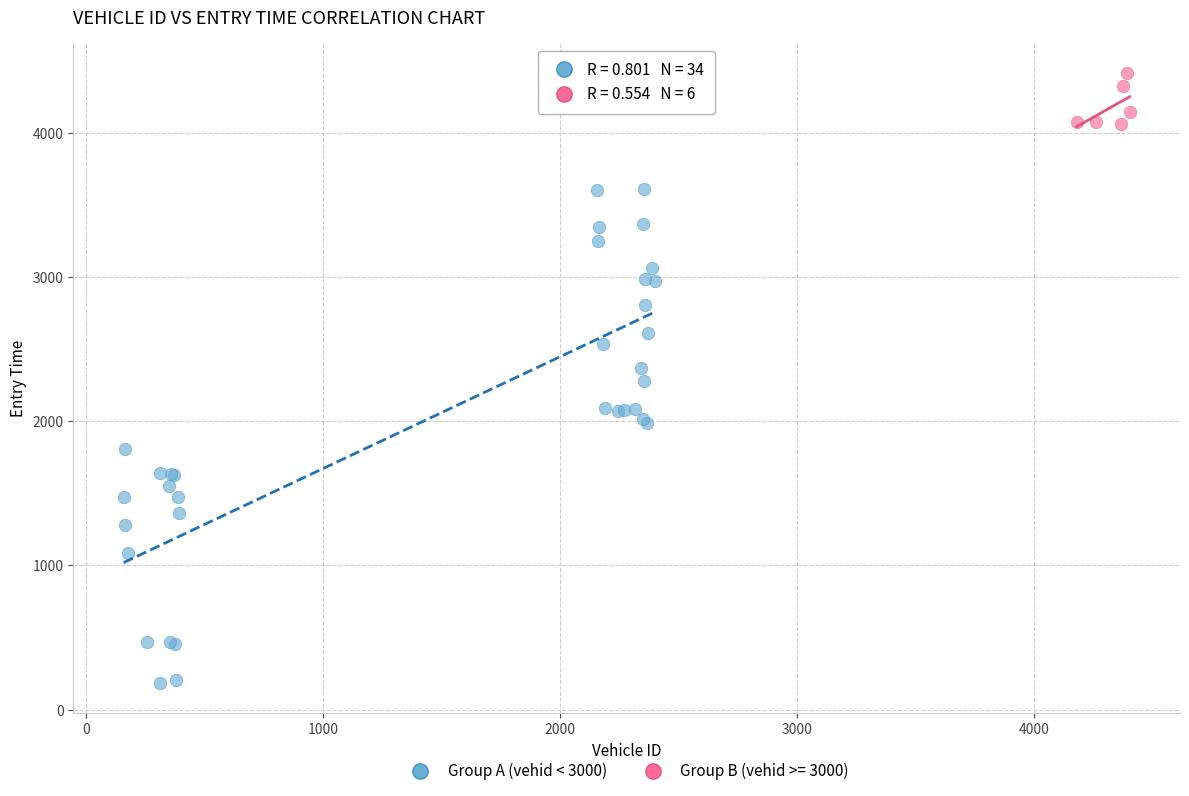

Which series has the largest Y range (max minus min)?

Group A (vehid < 3000)